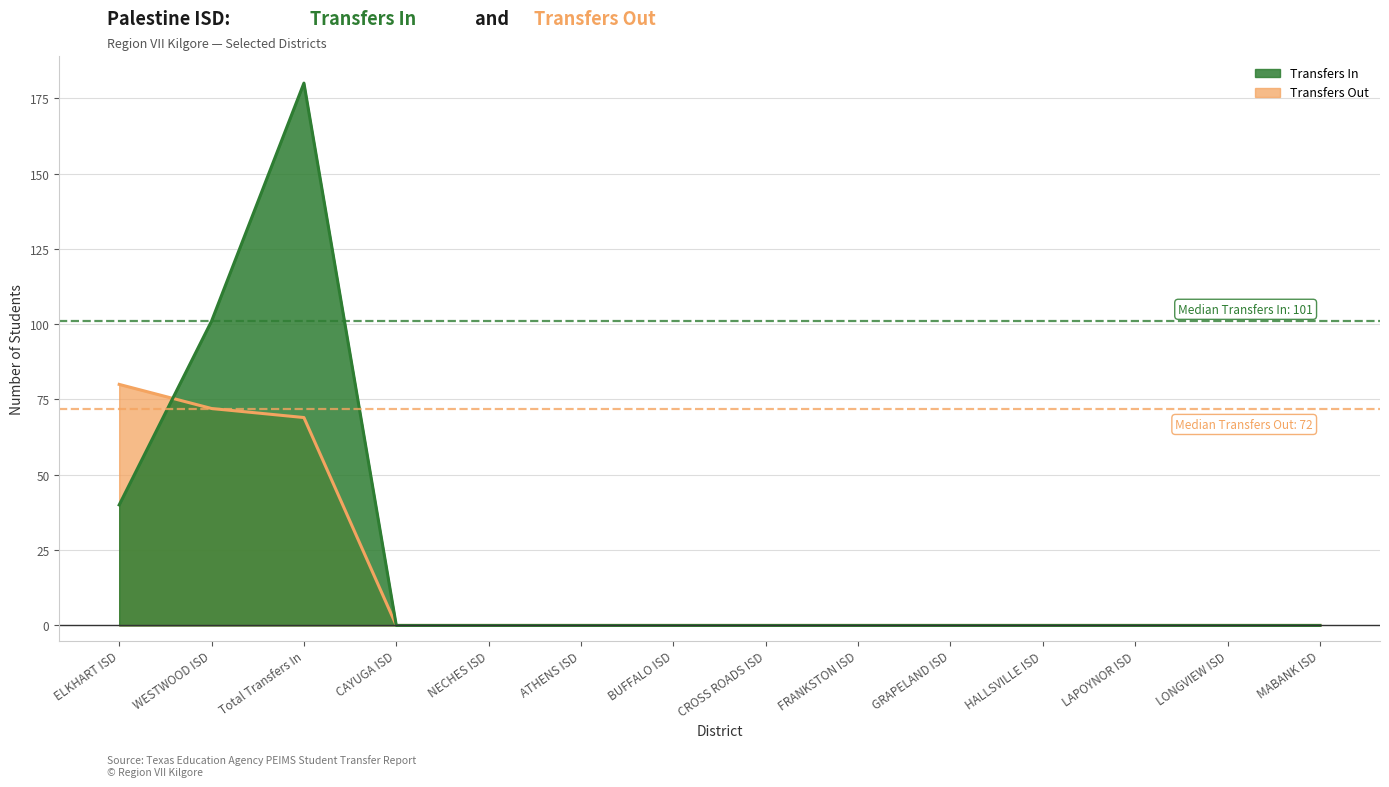

Reading left to right, extract all data points from this chart.

Transfers In: 40	101	180	0	0	0	0	0	0	0	0	0	0	0
Transfers Out: 80	72	69	0	0	0	0	0	0	0	0	0	0	0